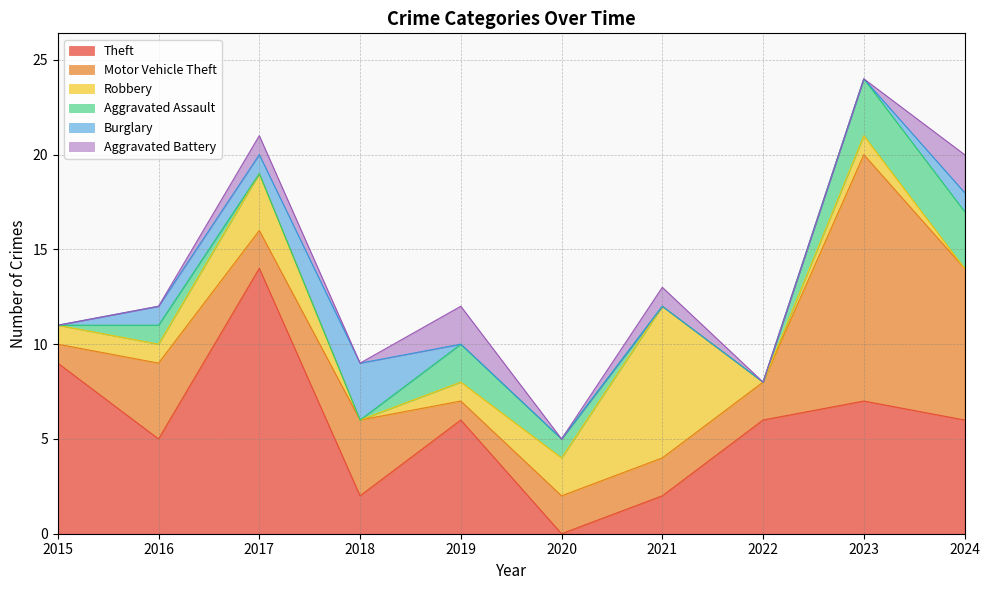

What are all the series names shown in the legend?

Theft, Motor Vehicle Theft, Robbery, Aggravated Assault, Burglary, Aggravated Battery